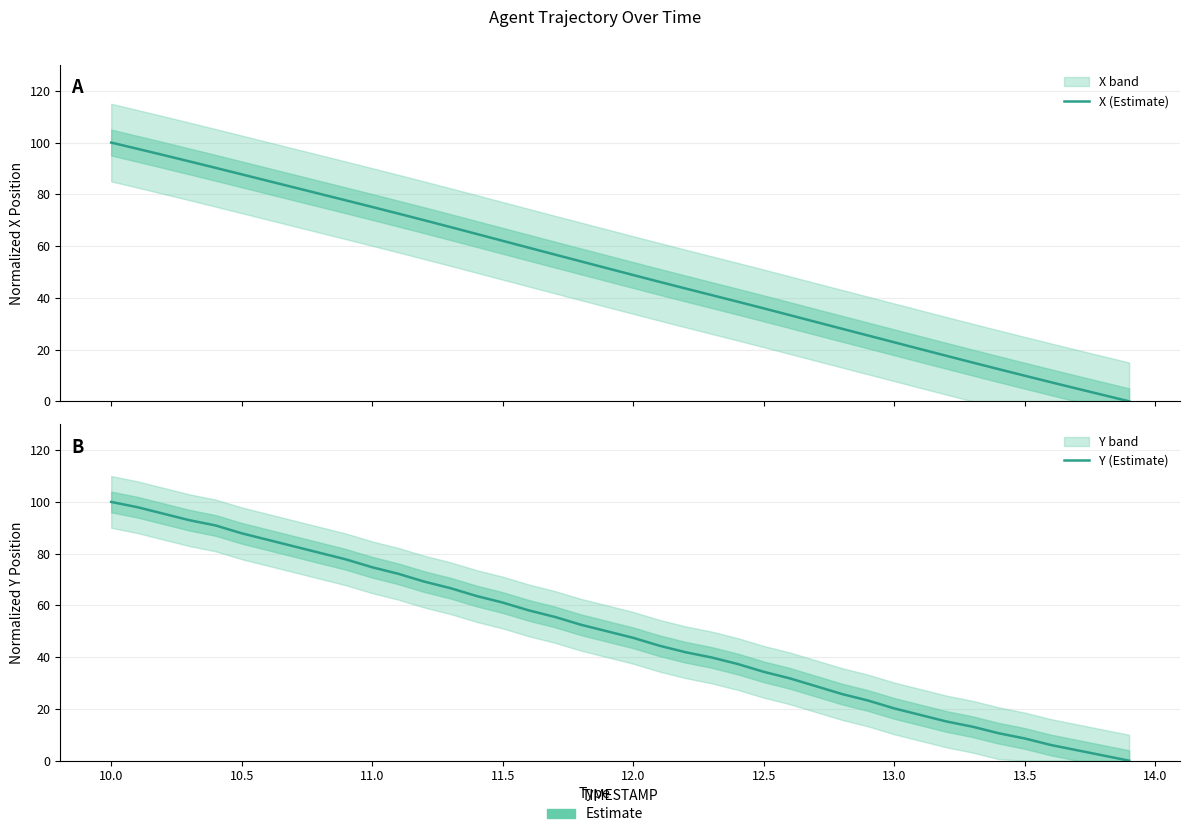

At how many categories does at least one series exceed 83?

7